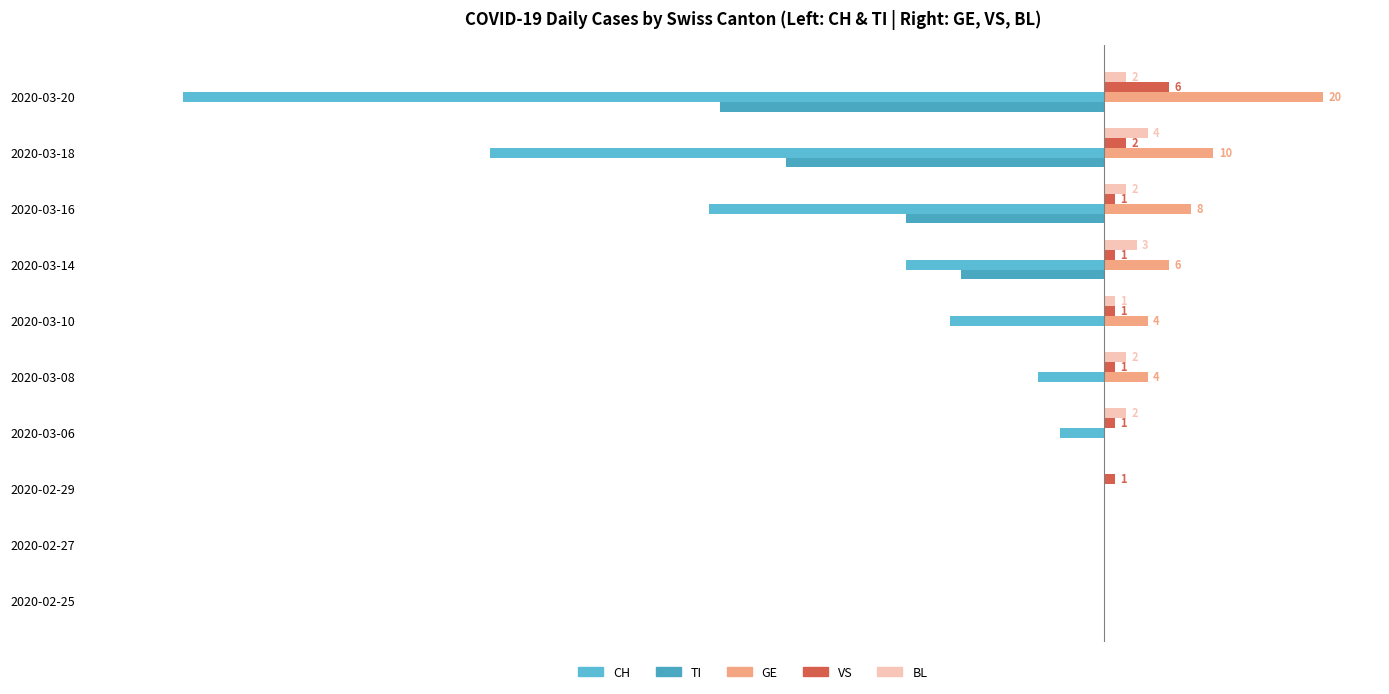

How many values in the GE series are below 4?

4